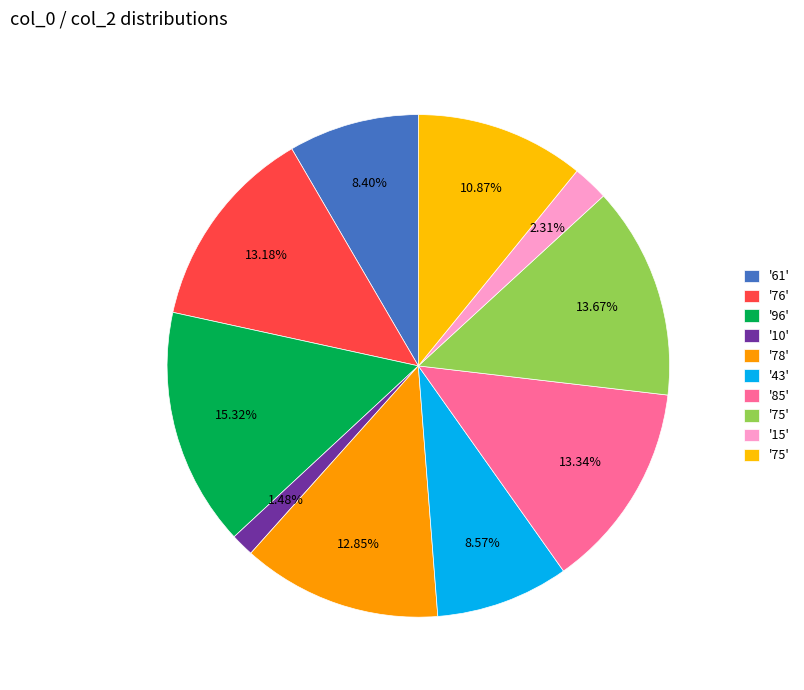

How many segments does this pie chart have?

10